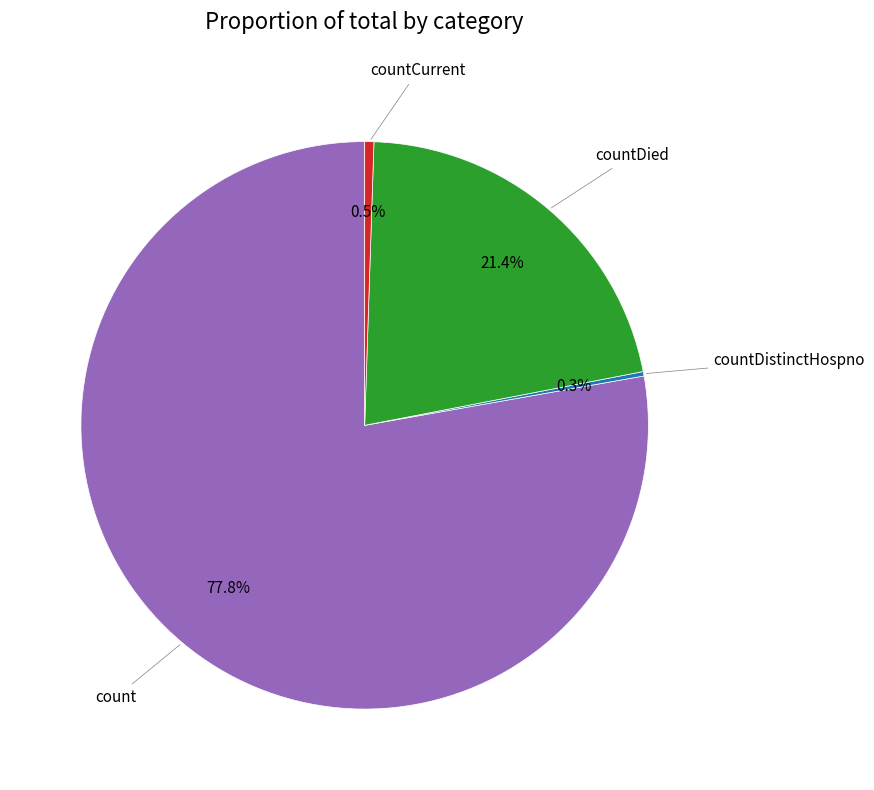

Is there any slice that represents more than half of the pie?

Yes